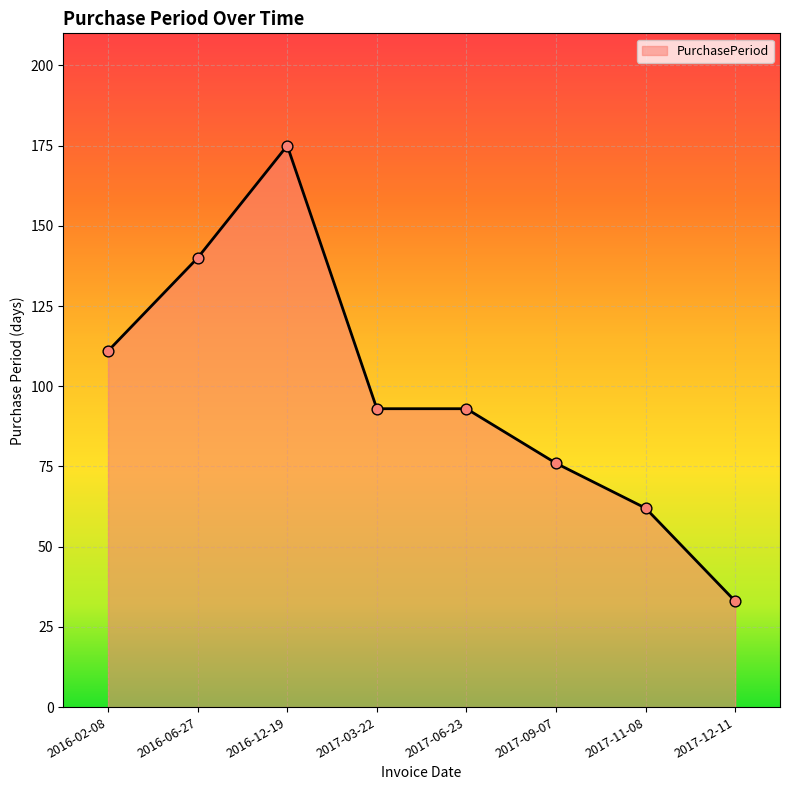

Approximately how many times larger is the value at 2016-12-19 compared to 2017-09-07?

2.3